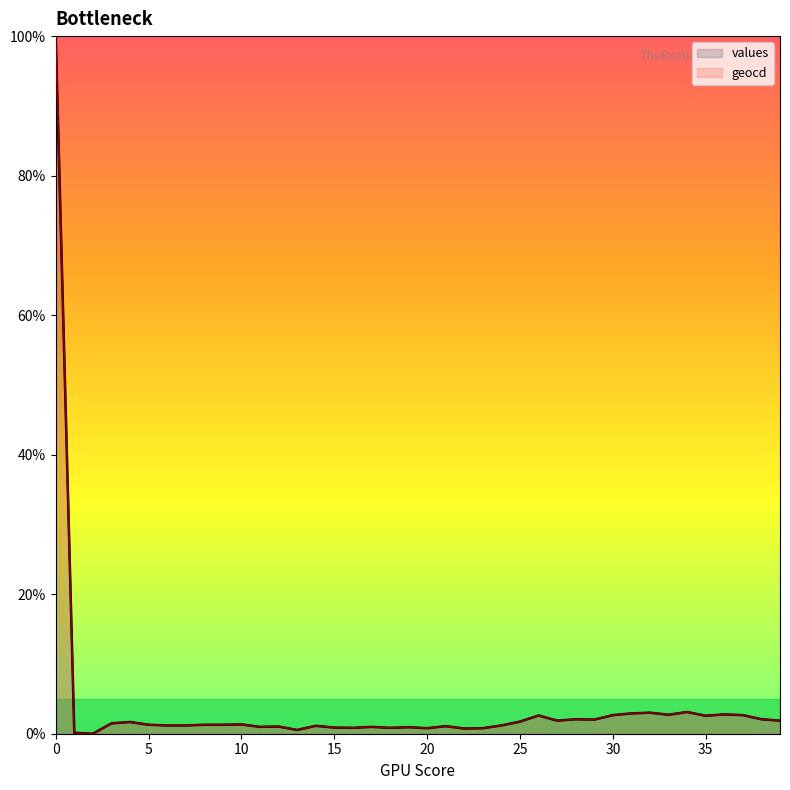

Where is the first local maximum for values?

4